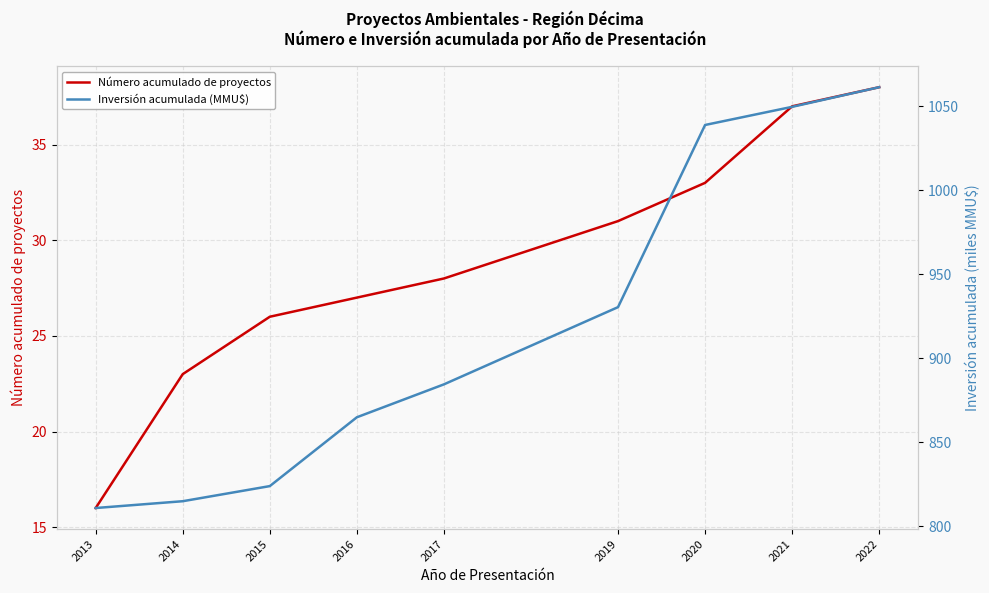

Reading right to left, what are all the values shown in this chart?

Número acumulado de proyectos: 38.0	37.0	33.0	31.0	28.0	27.0	26.0	23.0	16.0
Inversión acumulada (MMU$): 1061.4	1049.7	1038.9	930.4	884.4	864.8	823.8	814.8	810.7